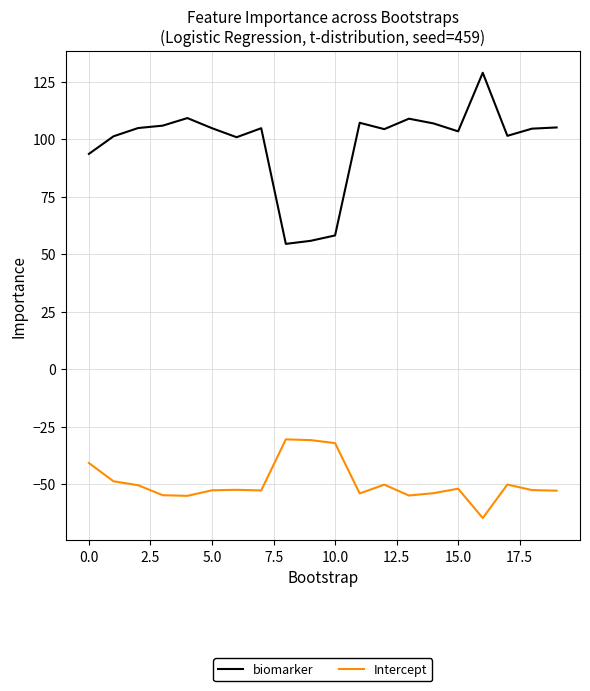

What is the difference between the maximum and minimum values in the Intercept series?

34.2